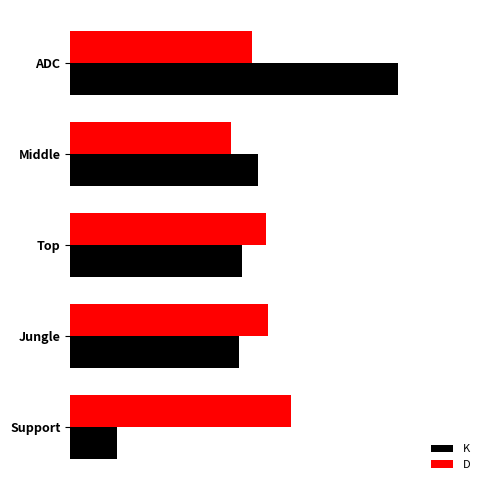

What are all the series names shown in the legend?

K, D